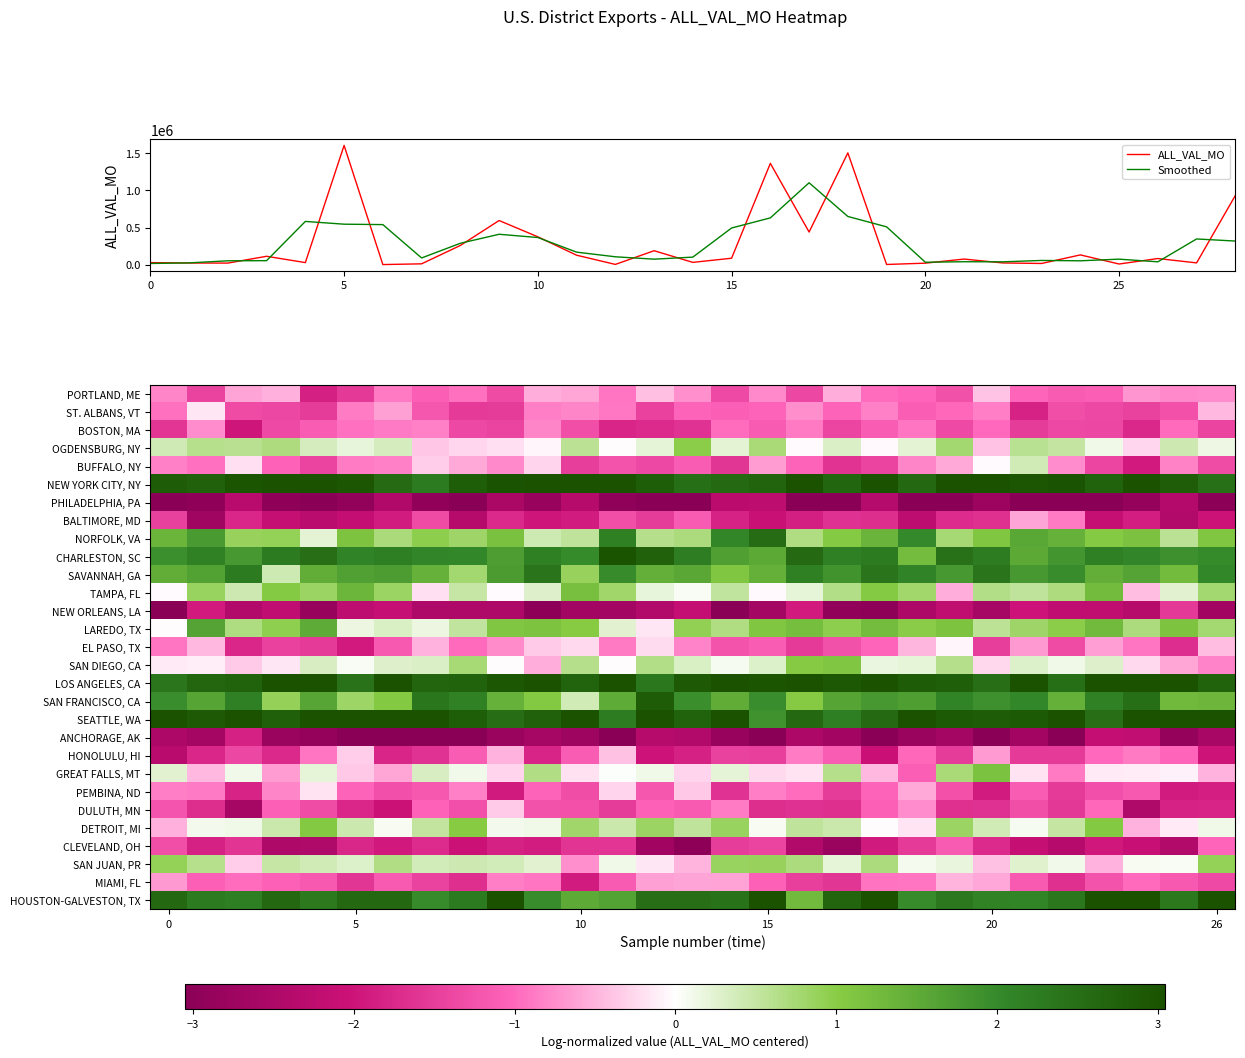

The value of Smoothed at 25 is 76429.7. True or false?

True